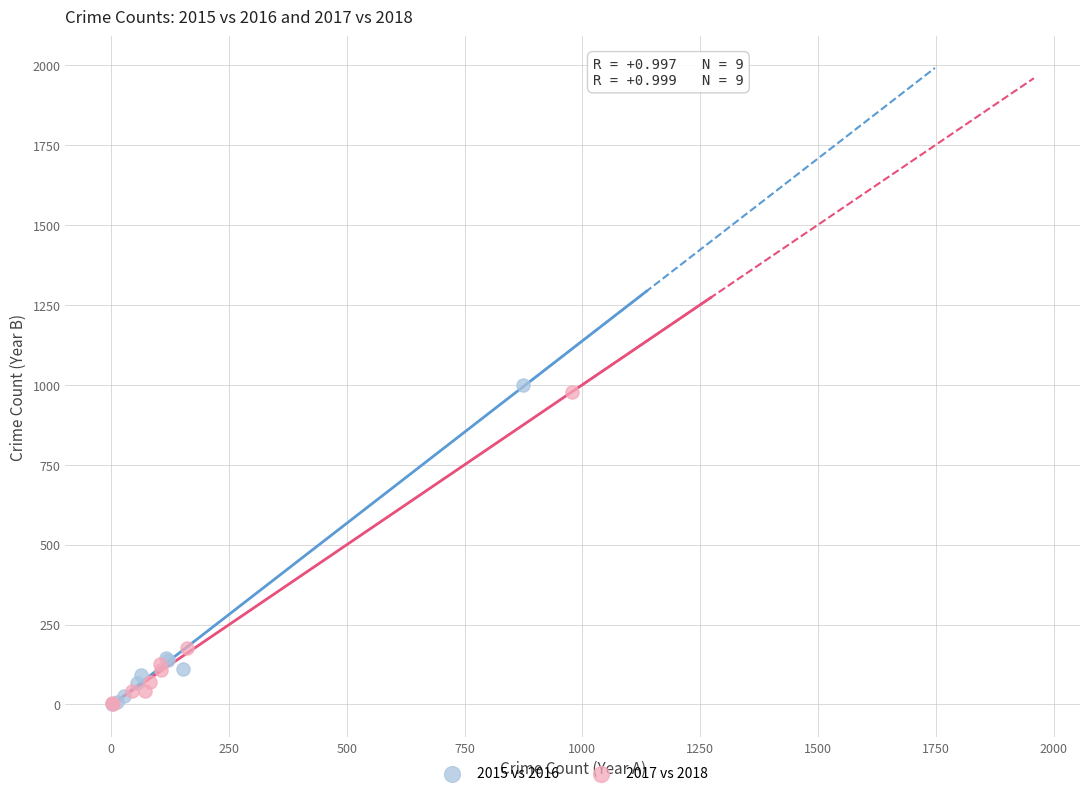

Which series has the widest spread of Y values?

2015 vs 2016